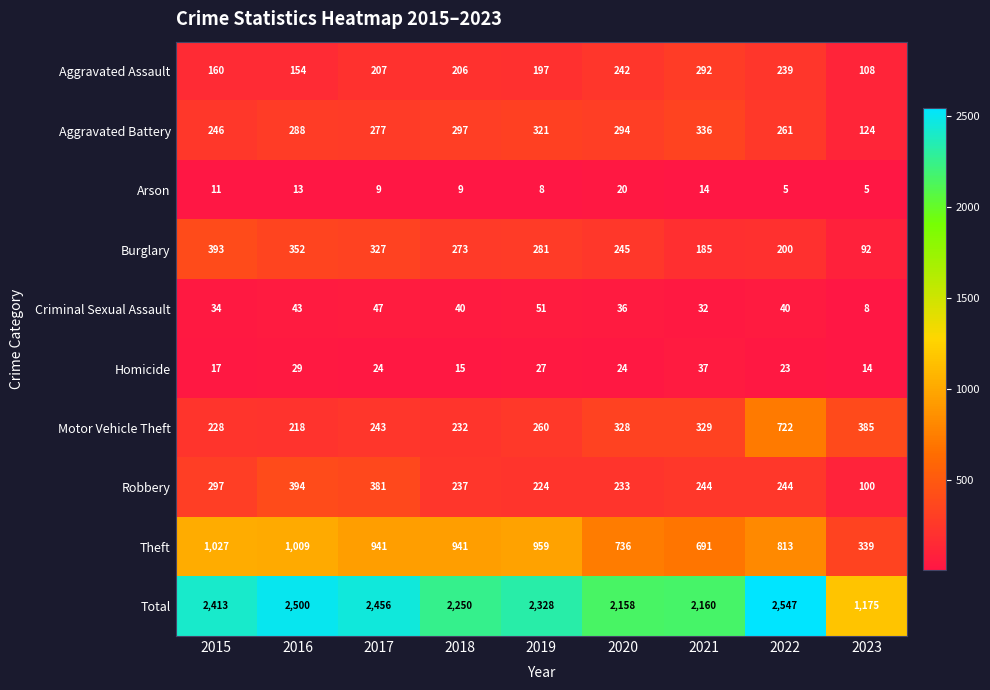

At 2022, list the series in order from largest to smallest.

Total, Theft, Motor Vehicle Theft, Aggravated Battery, Robbery, Aggravated Assault, Burglary, Criminal Sexual Assault, Homicide, Arson